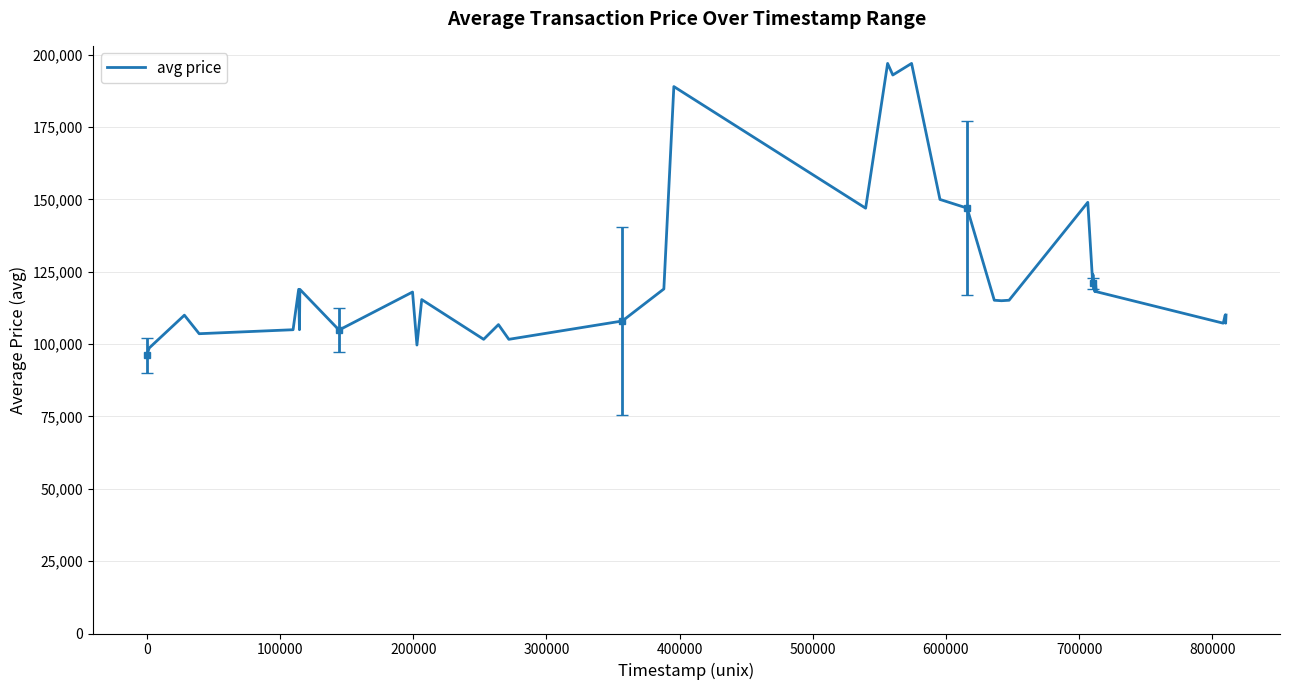

What is the minimum value for avg price?

96198